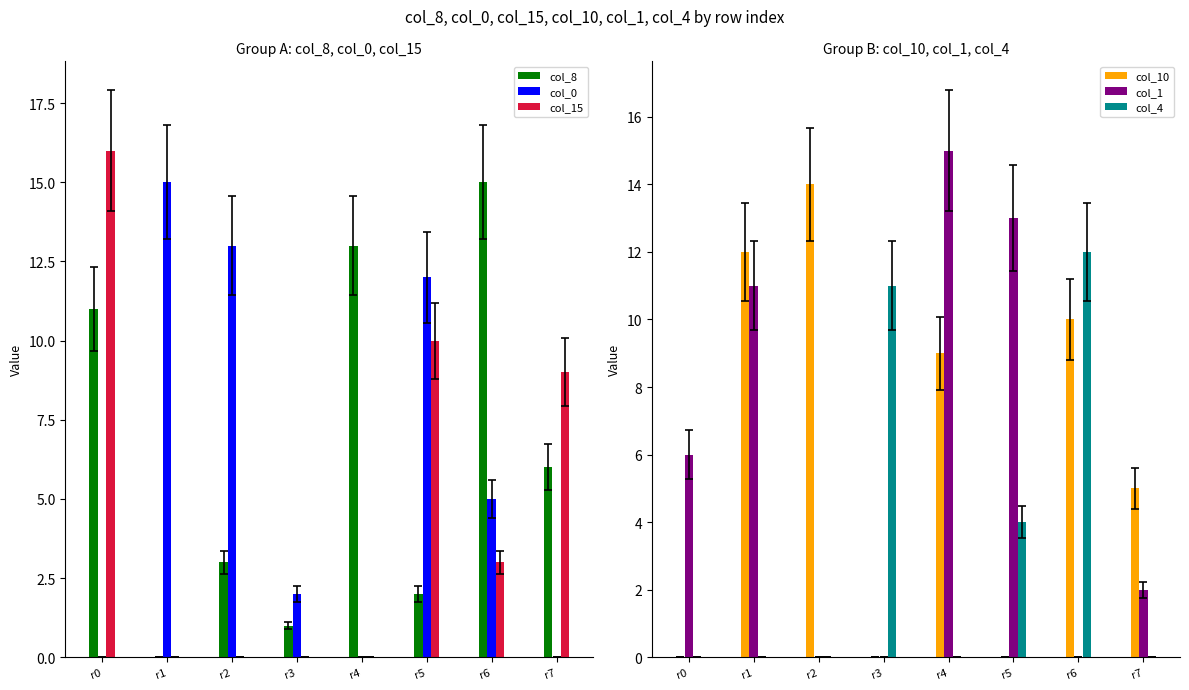

The col_1 series shows 8 at r5. True or false?

False